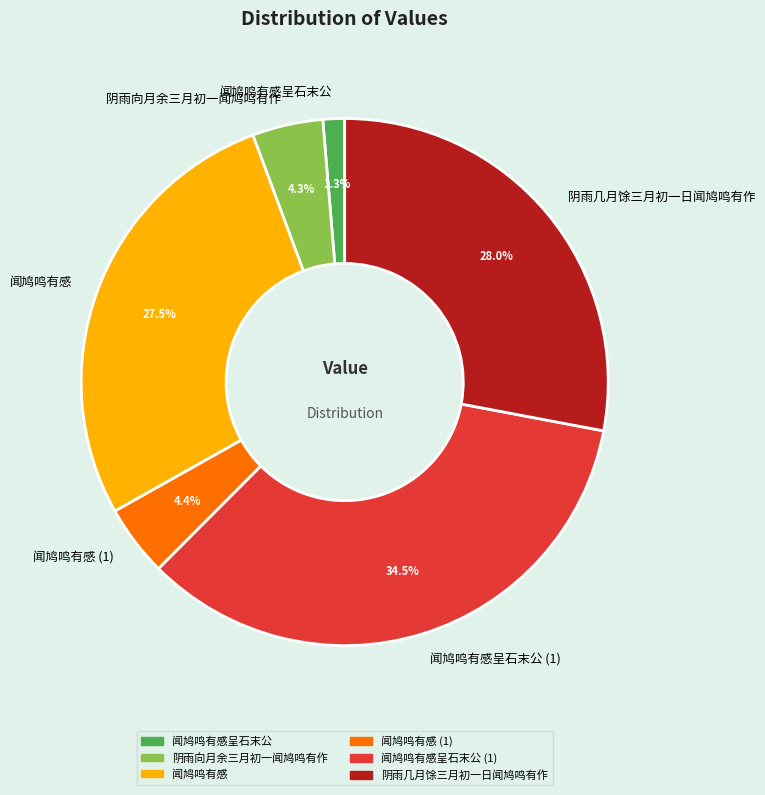

What percentage do 闻鸠鸣有感呈石末公 (1) and 阴雨几月馀三月初一日闻鸠鸣有作 together represent?

62.5%